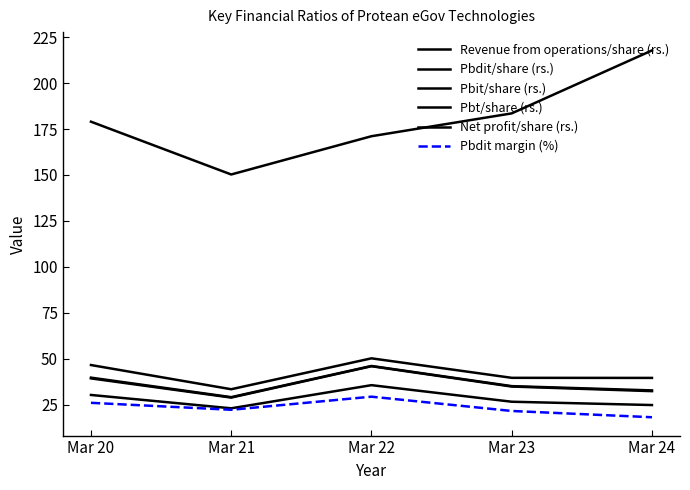

Reading left to right, extract all data points from this chart.

Revenue from operations/share (rs.): Mar 20=179.0	Mar 21=150.3	Mar 22=171.1	Mar 23=183.5	Mar 24=217.8
Pbdit/share (rs.): Mar 20=46.6	Mar 21=33.4	Mar 22=50.2	Mar 23=39.6	Mar 24=39.6
Pbit/share (rs.): Mar 20=39.7	Mar 21=29.1	Mar 22=46.1	Mar 23=35.1	Mar 24=32.8
Pbt/share (rs.): Mar 20=39.3	Mar 21=28.9	Mar 22=45.9	Mar 23=34.9	Mar 24=32.4
Net profit/share (rs.): Mar 20=30.3	Mar 21=23.0	Mar 22=35.6	Mar 23=26.6	Mar 24=24.8
Pbdit margin (%): Mar 20=26.0	Mar 21=22.2	Mar 22=29.4	Mar 23=21.6	Mar 24=18.2